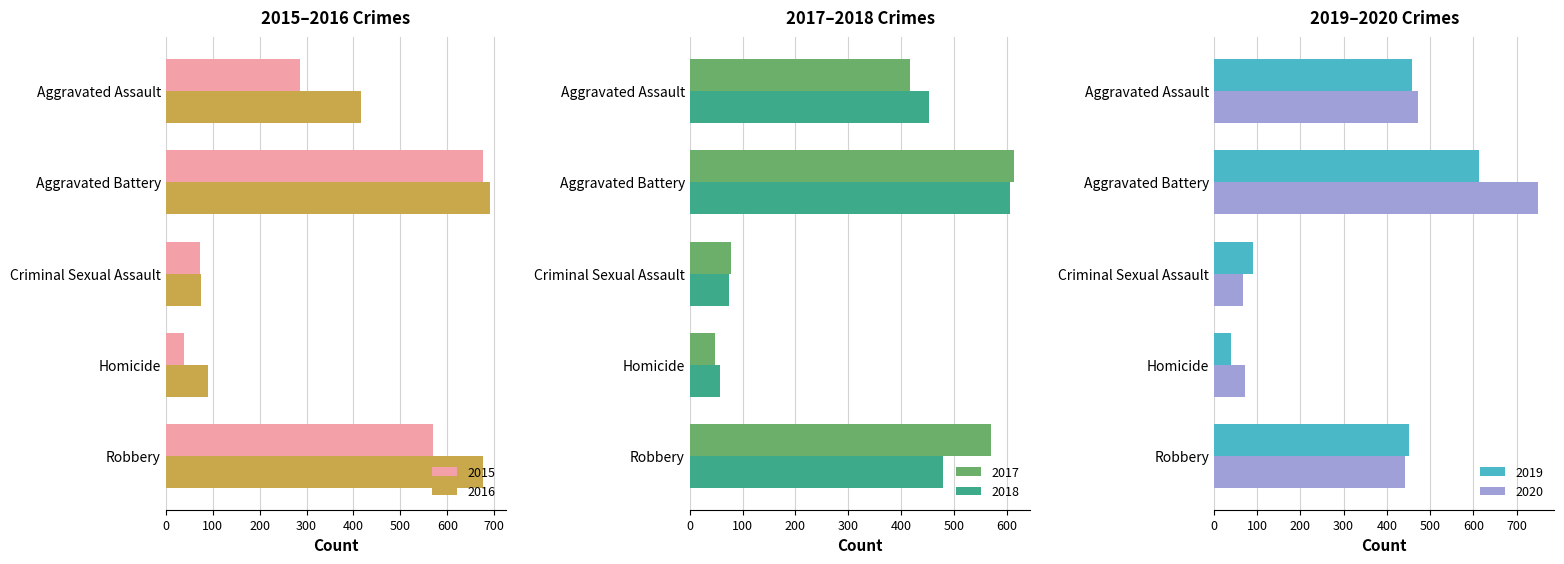

Reading left to right, list all the values displayed in this chart.

2015: Aggravated Assault=286	Aggravated Battery=676	Criminal Sexual Assault=72	Homicide=39	Robbery=569
2016: Aggravated Assault=417	Aggravated Battery=691	Criminal Sexual Assault=75	Homicide=89	Robbery=676
2017: Aggravated Assault=416	Aggravated Battery=614	Criminal Sexual Assault=78	Homicide=48	Robbery=571
2018: Aggravated Assault=452	Aggravated Battery=606	Criminal Sexual Assault=75	Homicide=58	Robbery=480
2019: Aggravated Assault=458	Aggravated Battery=614	Criminal Sexual Assault=91	Homicide=39	Robbery=452
2020: Aggravated Assault=471	Aggravated Battery=750	Criminal Sexual Assault=67	Homicide=71	Robbery=443